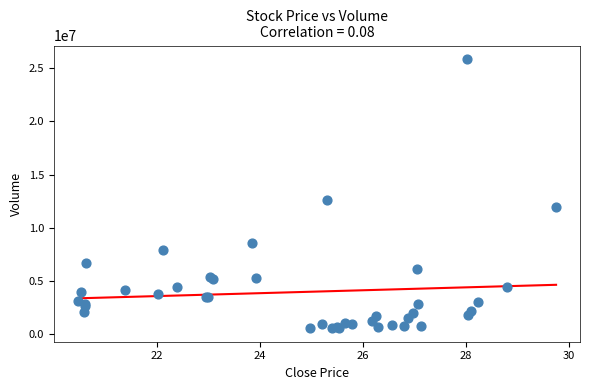

What Y value in the scatter plot is closest to 13220659?

12653353